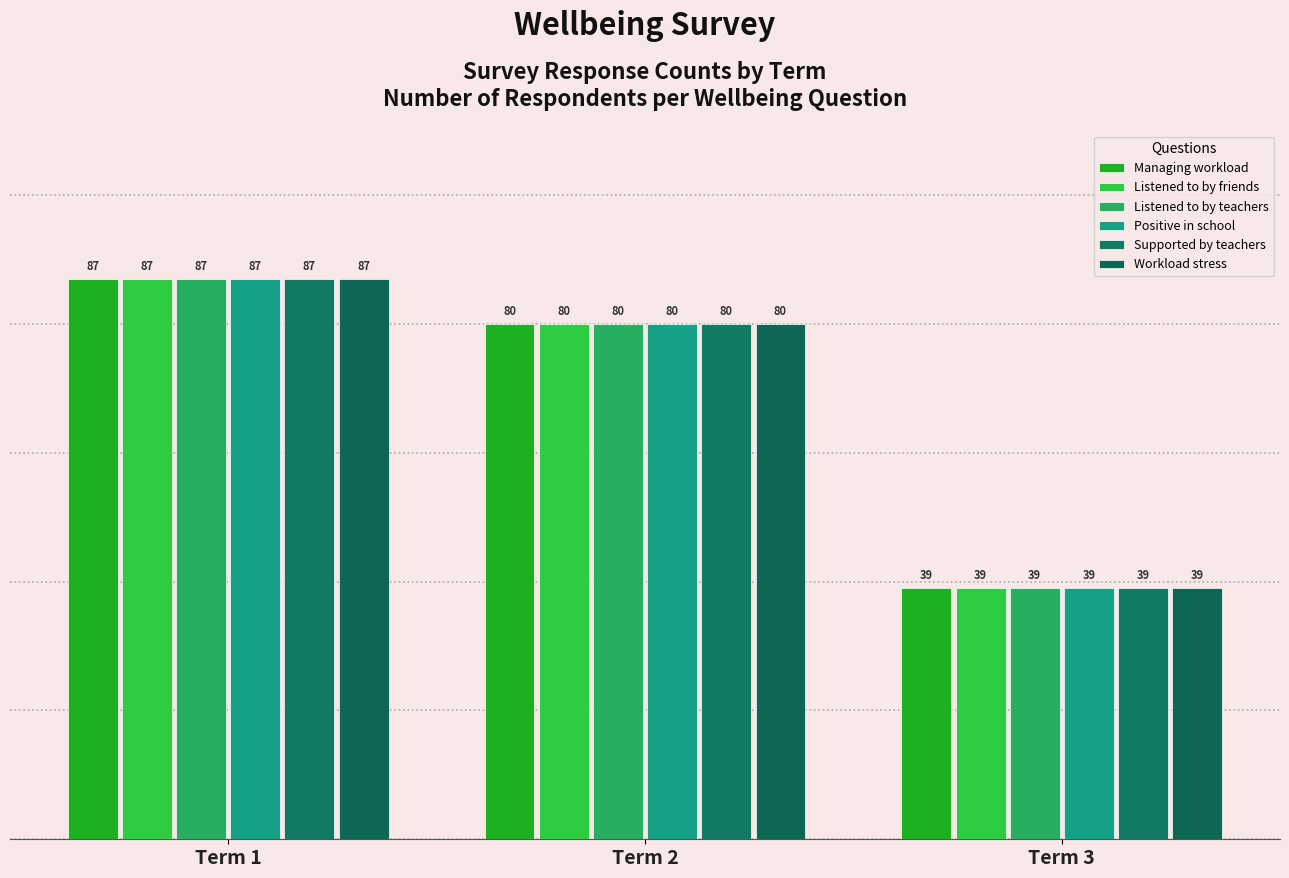

Reading left to right, list all the values displayed in this chart.

Managing workload: Term 1=87	Term 2=80	Term 3=39
Listened to by friends: Term 1=87	Term 2=80	Term 3=39
Listened to by teachers: Term 1=87	Term 2=80	Term 3=39
Positive in school: Term 1=87	Term 2=80	Term 3=39
Supported by teachers: Term 1=87	Term 2=80	Term 3=39
Workload stress: Term 1=87	Term 2=80	Term 3=39